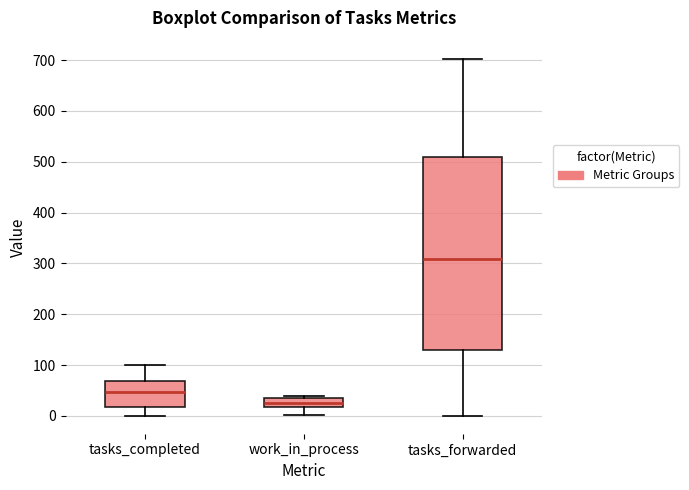

Which box's median line is the lowest?

work_in_process